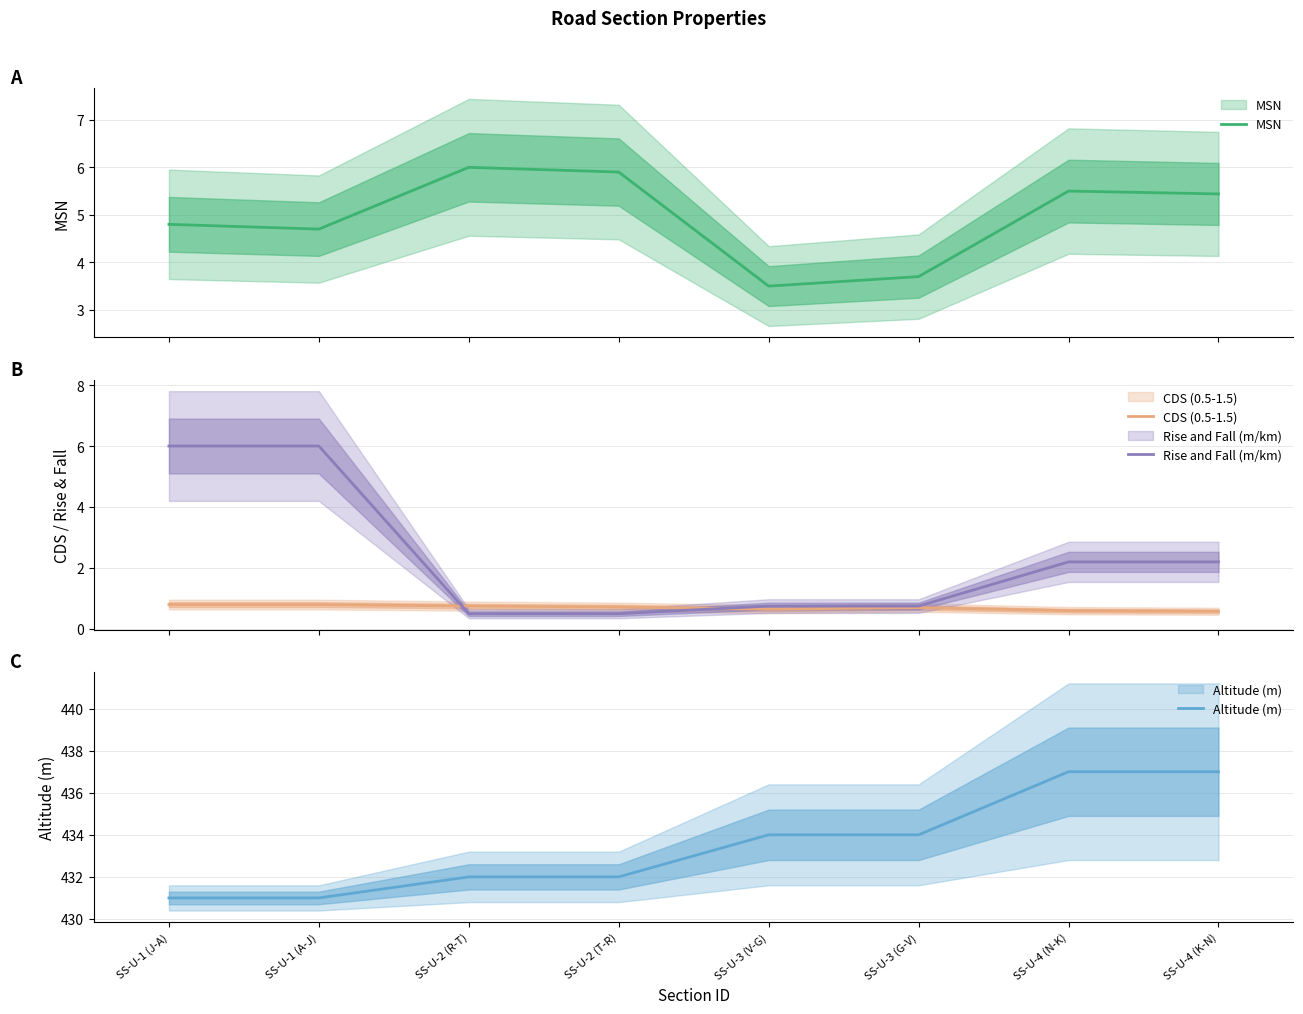

The value of CDS (0.5-1.5) at SS-U-4 (N-K) is 0.1. True or false?

False